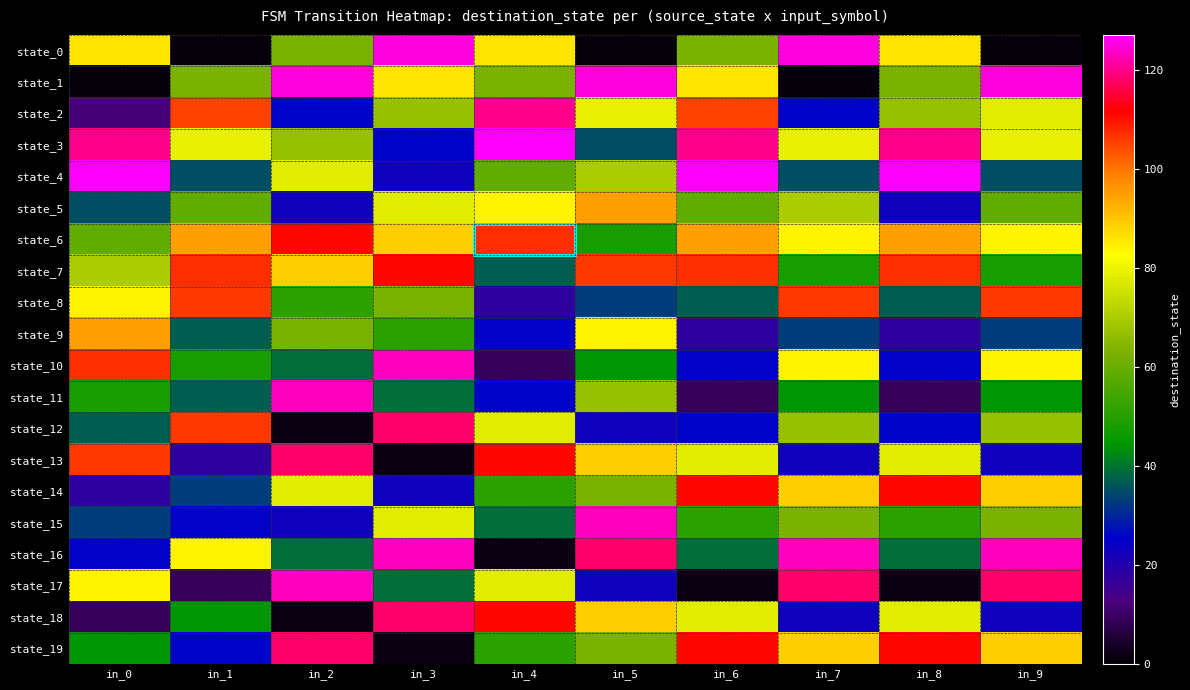

Reading left to right, what are all the values shown in this chart?

state_0: in_0=86	in_1=1	in_2=63	in_3=125	in_4=86	in_5=1	in_6=63	in_7=125	in_8=86	in_9=1
state_1: in_0=1	in_1=63	in_2=125	in_3=86	in_4=63	in_5=125	in_6=86	in_7=1	in_8=63	in_9=125
state_2: in_0=12	in_1=105	in_2=26	in_3=67	in_4=120	in_5=79	in_6=105	in_7=26	in_8=67	in_9=78
state_3: in_0=120	in_1=79	in_2=67	in_3=26	in_4=127	in_5=35	in_6=120	in_7=79	in_8=120	in_9=79
state_4: in_0=127	in_1=35	in_2=78	in_3=23	in_4=59	in_5=70	in_6=127	in_7=35	in_8=127	in_9=35
state_5: in_0=35	in_1=59	in_2=23	in_3=78	in_4=84	in_5=95	in_6=59	in_7=70	in_8=23	in_9=59
state_6: in_0=59	in_1=95	in_2=111	in_3=89	in_4=107	in_5=48	in_6=95	in_7=84	in_8=95	in_9=84
state_7: in_0=70	in_1=107	in_2=89	in_3=111	in_4=37	in_5=106	in_6=107	in_7=48	in_8=107	in_9=48
state_8: in_0=84	in_1=106	in_2=51	in_3=63	in_4=18	in_5=33	in_6=37	in_7=106	in_8=37	in_9=106
state_9: in_0=95	in_1=37	in_2=63	in_3=51	in_4=25	in_5=84	in_6=18	in_7=33	in_8=18	in_9=33
state_10: in_0=107	in_1=48	in_2=39	in_3=123	in_4=9	in_5=44	in_6=25	in_7=84	in_8=25	in_9=84
state_11: in_0=48	in_1=37	in_2=123	in_3=39	in_4=26	in_5=67	in_6=9	in_7=44	in_8=9	in_9=44
state_12: in_0=37	in_1=106	in_2=2	in_3=118	in_4=78	in_5=23	in_6=26	in_7=67	in_8=26	in_9=67
state_13: in_0=106	in_1=18	in_2=118	in_3=2	in_4=111	in_5=89	in_6=78	in_7=23	in_8=78	in_9=23
state_14: in_0=18	in_1=33	in_2=78	in_3=23	in_4=51	in_5=63	in_6=111	in_7=89	in_8=111	in_9=89
state_15: in_0=33	in_1=25	in_2=23	in_3=78	in_4=39	in_5=123	in_6=51	in_7=63	in_8=51	in_9=63
state_16: in_0=25	in_1=84	in_2=39	in_3=123	in_4=2	in_5=118	in_6=39	in_7=123	in_8=39	in_9=123
state_17: in_0=84	in_1=9	in_2=123	in_3=39	in_4=78	in_5=23	in_6=2	in_7=118	in_8=2	in_9=118
state_18: in_0=9	in_1=44	in_2=2	in_3=118	in_4=111	in_5=89	in_6=78	in_7=23	in_8=78	in_9=23
state_19: in_0=44	in_1=26	in_2=118	in_3=2	in_4=51	in_5=63	in_6=111	in_7=89	in_8=111	in_9=89